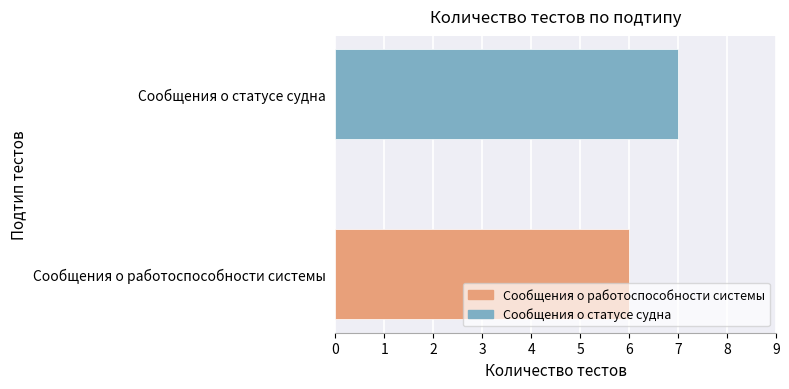

Is it true that the value at Сообщения о статусе судна is 10?

False